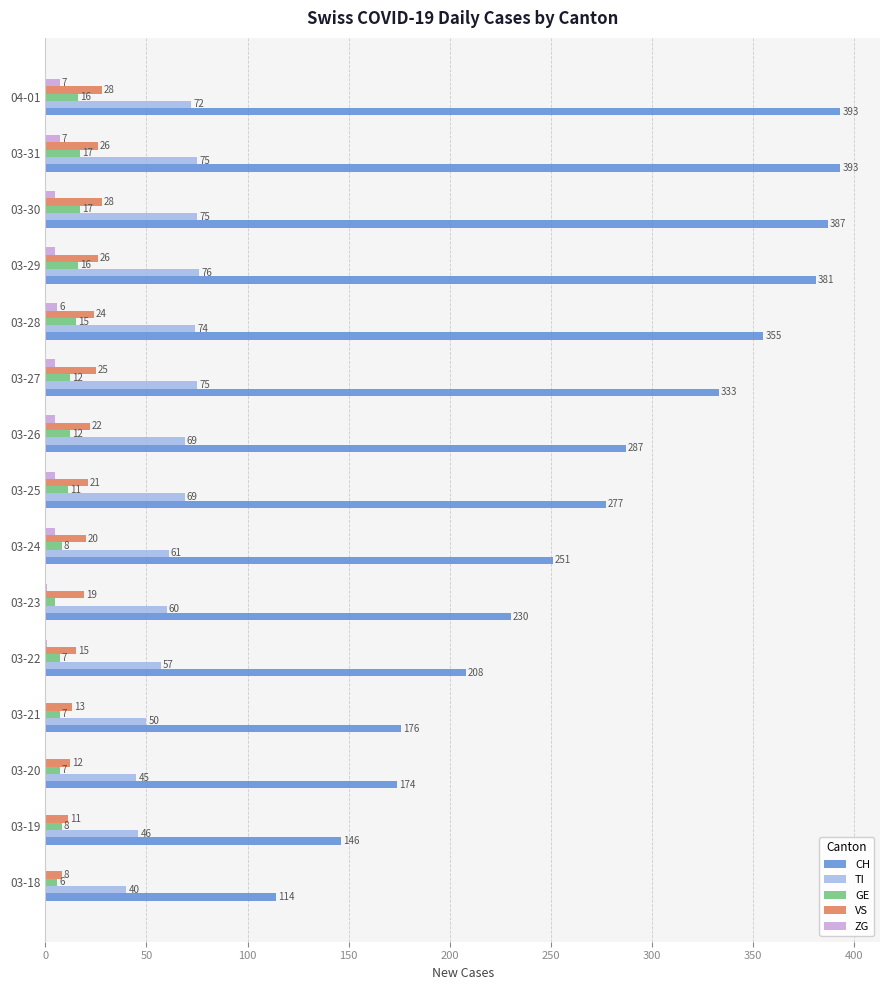

Which series has the largest total across all categories?

CH